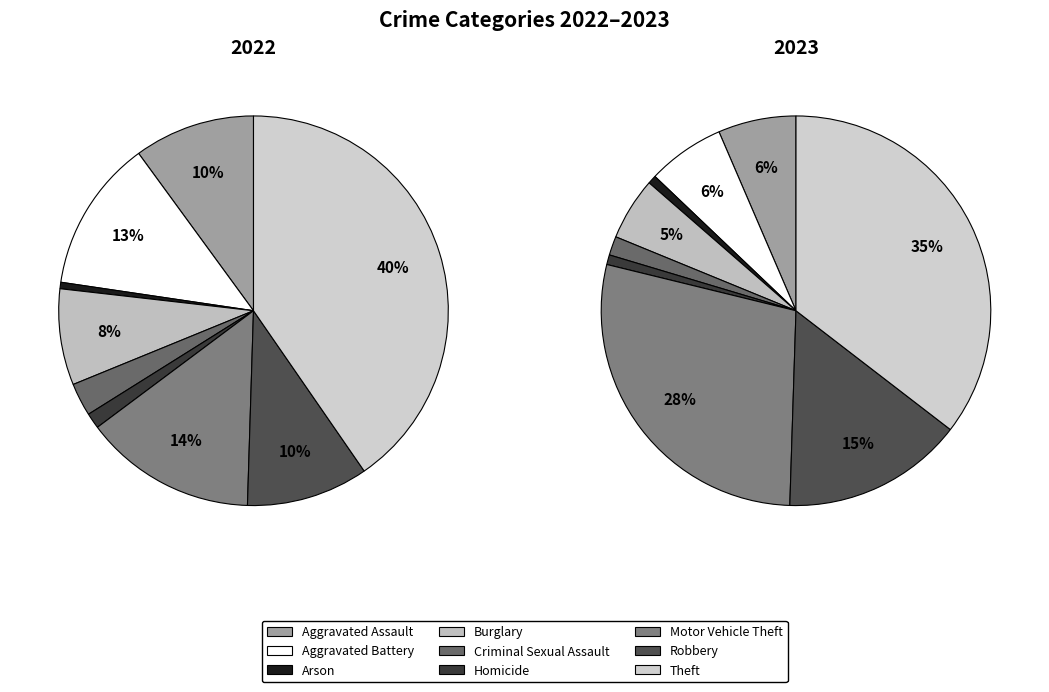

Which slice is the largest?

Theft